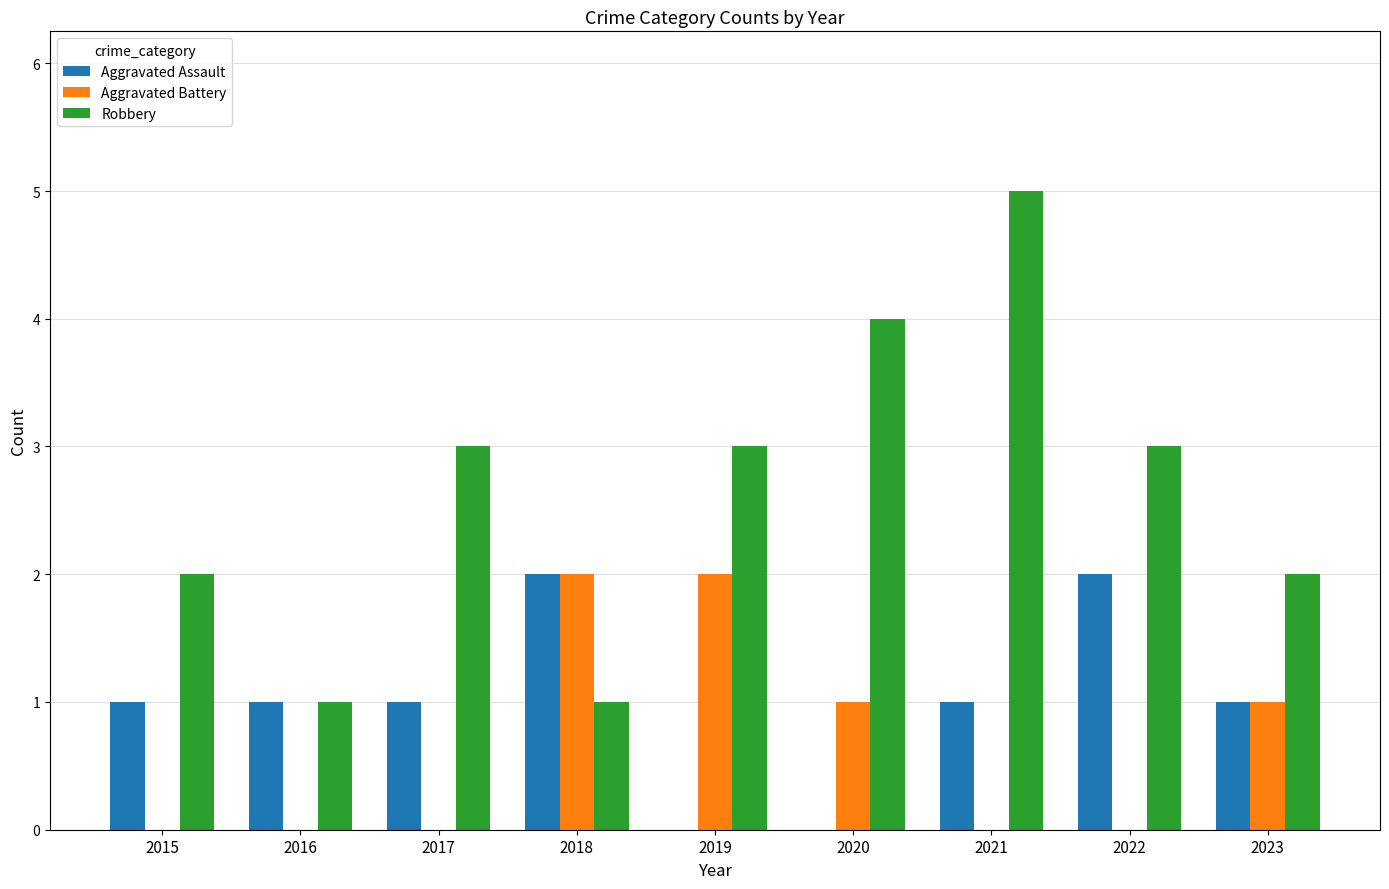

Count the number of data series in this chart.

3